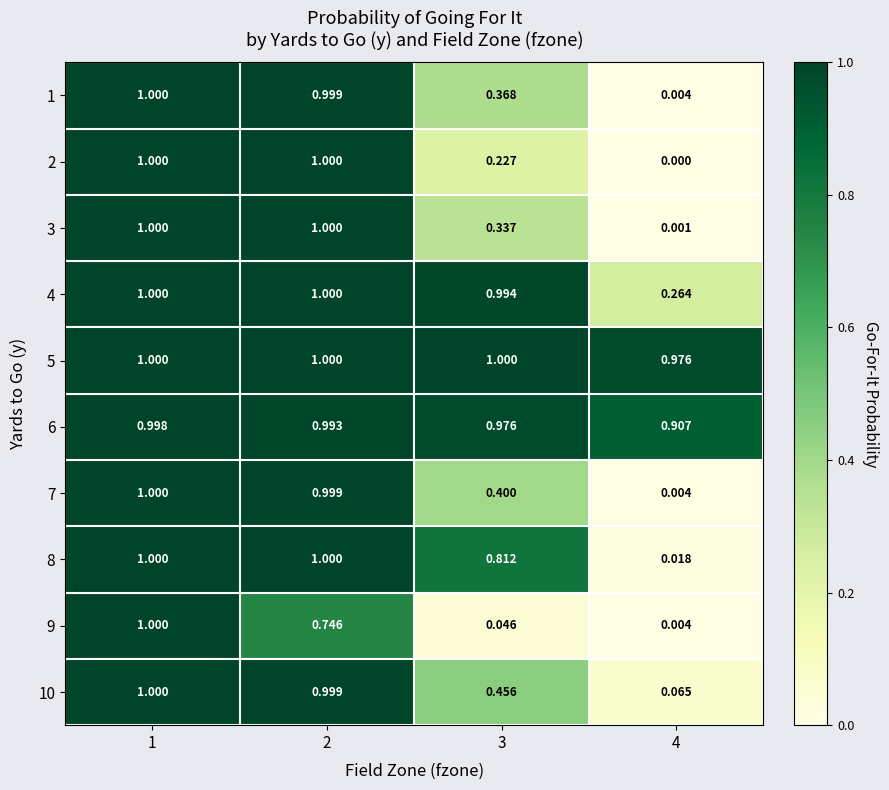

Is the value of 10 at 2 greater than the value of 7 at 3?

Yes